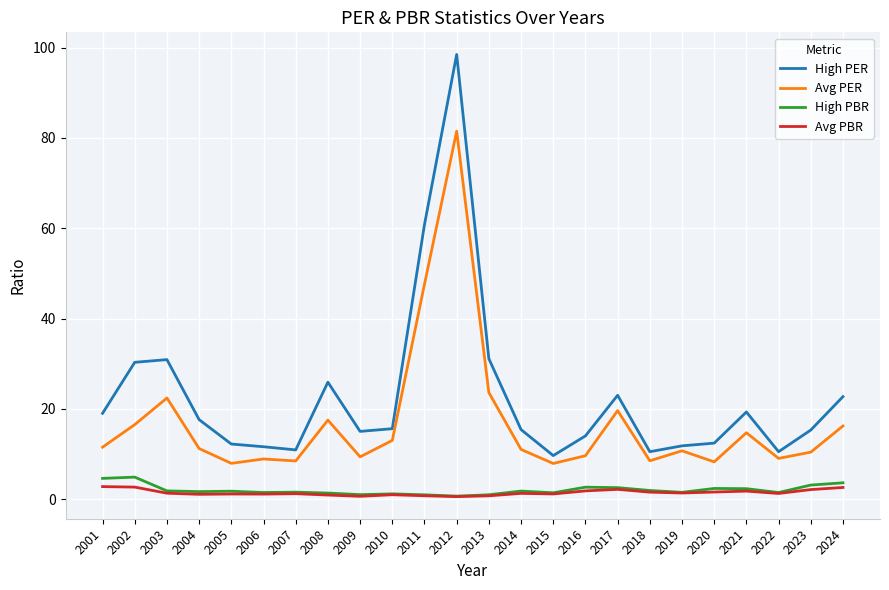

What is the difference between the highest and lowest values at 2002?

27.6